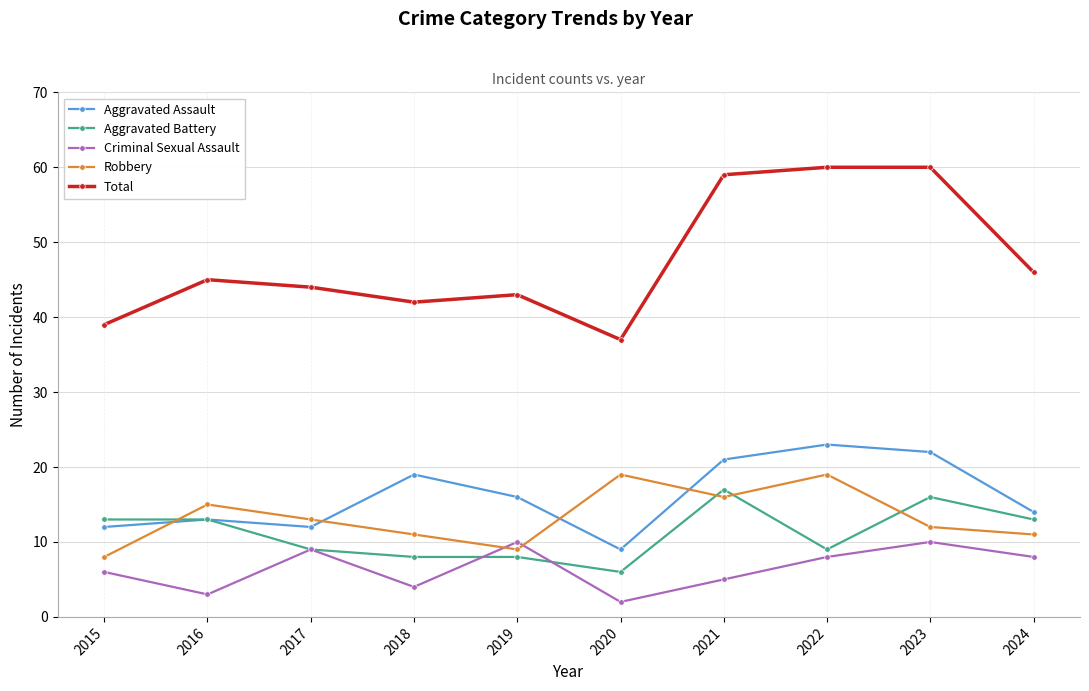

At 2018, list the series in order from smallest to largest.

Criminal Sexual Assault, Aggravated Battery, Robbery, Aggravated Assault, Total